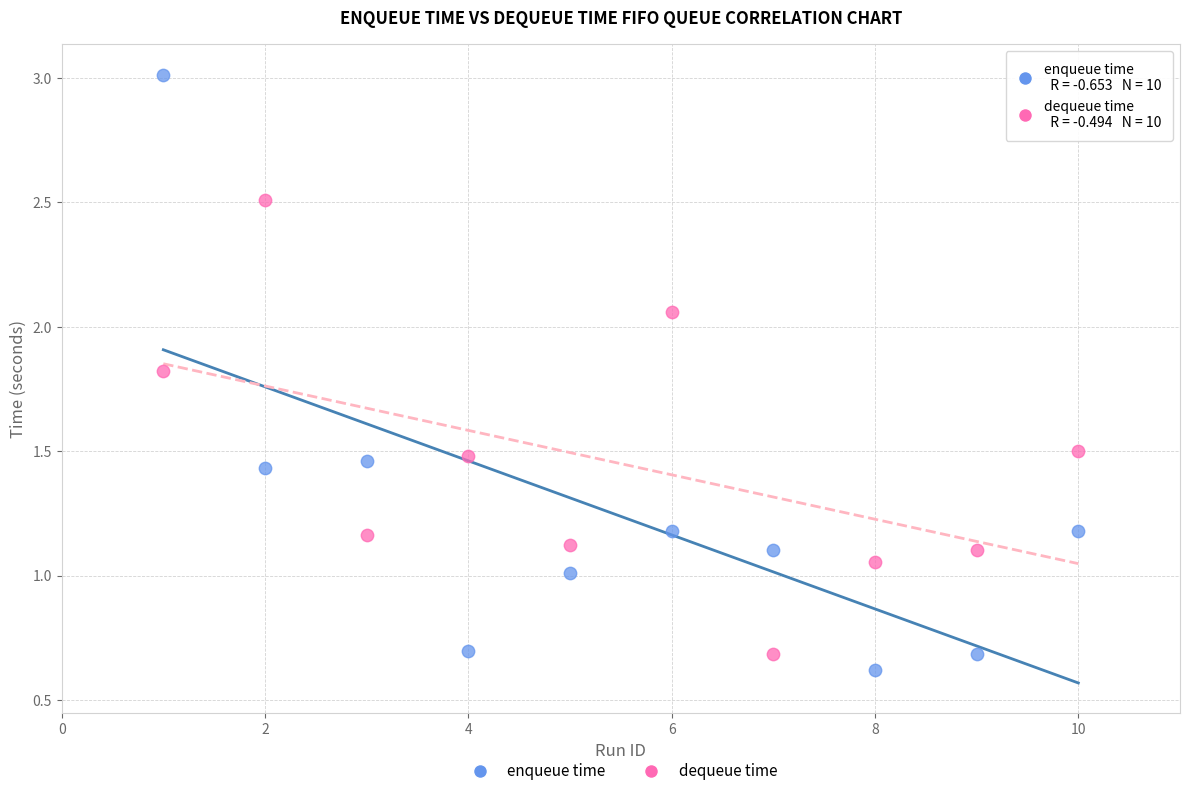

What are all the series names shown in the legend?

enqueue time, dequeue time